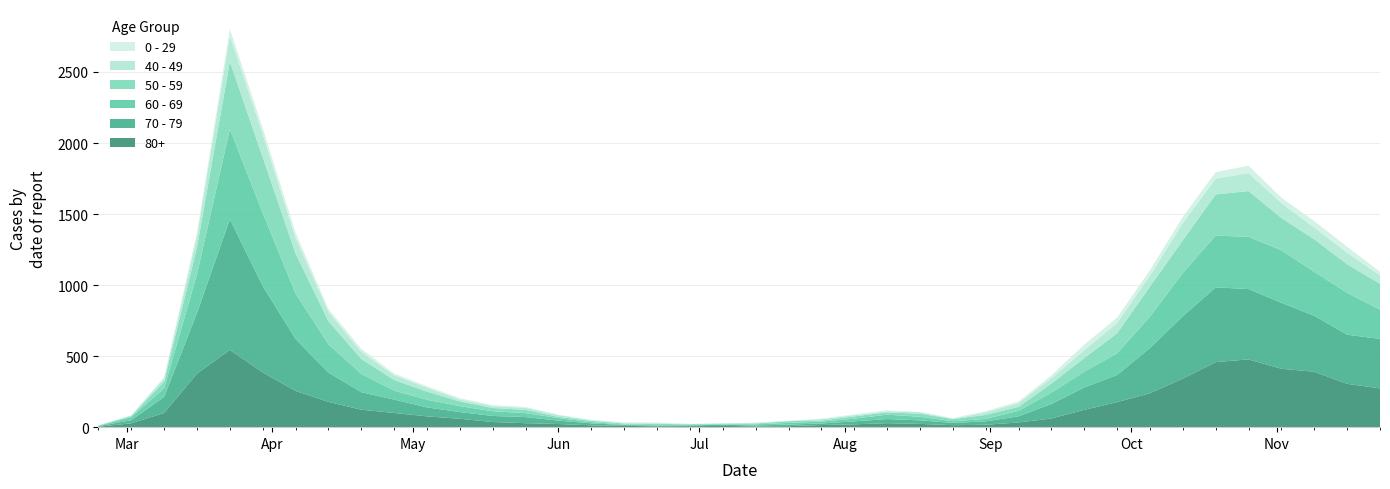

Reading left to right, what are all the values shown in this chart?

80+: 2020-02-24=3	2020-03-02=27	2020-03-09=100	2020-03-16=377	2020-03-23=544	2020-03-30=385	2020-04-06=255	2020-04-13=178	2020-04-20=123	2020-04-27=100	2020-05-04=76	2020-05-11=59	2020-05-18=36	2020-05-25=28	2020-06-01=22	2020-06-08=13	2020-06-15=9	2020-06-22=6	2020-06-29=7	2020-07-06=9	2020-07-13=5	2020-07-20=7	2020-07-27=15	2020-08-03=20	2020-08-10=28	2020-08-17=23	2020-08-24=14	2020-08-31=17	2020-09-07=33	2020-09-14=61	2020-09-21=122	2020-09-28=176	2020-10-05=239	2020-10-12=342	2020-10-19=458	2020-10-26=477	2020-11-02=411	2020-11-09=390	2020-11-16=305	2020-11-23=273
70 - 79: 2020-02-24=4	2020-03-02=22	2020-03-09=113	2020-03-16=427	2020-03-23=920	2020-03-30=608	2020-04-06=365	2020-04-13=206	2020-04-20=123	2020-04-27=94	2020-05-04=63	2020-05-11=47	2020-05-18=43	2020-05-25=43	2020-06-01=24	2020-06-08=14	2020-06-15=6	2020-06-22=5	2020-06-29=5	2020-07-06=8	2020-07-13=7	2020-07-20=11	2020-07-27=11	2020-08-03=21	2020-08-10=29	2020-08-17=25	2020-08-24=16	2020-08-31=24	2020-09-07=43	2020-09-14=102	2020-09-21=157	2020-09-28=191	2020-10-05=318	2020-10-12=439	2020-10-19=526	2020-10-26=495	2020-11-02=464	2020-11-09=394	2020-11-16=346	2020-11-23=348
60 - 69: 2020-02-24=2	2020-03-02=22	2020-03-09=61	2020-03-16=272	2020-03-23=634	2020-03-30=514	2020-04-06=320	2020-04-13=199	2020-04-20=128	2020-04-27=63	2020-05-04=54	2020-05-11=42	2020-05-18=33	2020-05-25=28	2020-06-01=18	2020-06-08=8	2020-06-15=3	2020-06-22=3	2020-06-29=6	2020-07-06=3	2020-07-13=8	2020-07-20=12	2020-07-27=13	2020-08-03=19	2020-08-10=31	2020-08-17=25	2020-08-24=12	2020-08-31=17	2020-09-07=39	2020-09-14=80	2020-09-21=112	2020-09-28=152	2020-10-05=221	2020-10-12=305	2020-10-19=364	2020-10-26=368	2020-11-02=370	2020-11-09=310	2020-11-16=294	2020-11-23=206
50 - 59: 2020-02-24=3	2020-03-02=7	2020-03-09=48	2020-03-16=190	2020-03-23=475	2020-03-30=392	2020-04-06=281	2020-04-13=163	2020-04-20=106	2020-04-27=75	2020-05-04=57	2020-05-11=33	2020-05-18=23	2020-05-25=23	2020-06-01=9	2020-06-08=10	2020-06-15=8	2020-06-22=9	2020-06-29=3	2020-07-06=5	2020-07-13=6	2020-07-20=12	2020-07-27=8	2020-08-03=16	2020-08-10=16	2020-08-17=22	2020-08-24=15	2020-08-31=28	2020-09-07=28	2020-09-14=64	2020-09-21=95	2020-09-28=142	2020-10-05=212	2020-10-12=230	2020-10-19=290	2020-10-26=322	2020-11-02=227	2020-11-09=228	2020-11-16=202	2020-11-23=182
40 - 49: 2020-02-24=0	2020-03-02=5	2020-03-09=21	2020-03-16=79	2020-03-23=183	2020-03-30=163	2020-04-06=111	2020-04-13=66	2020-04-20=51	2020-04-27=33	2020-05-04=27	2020-05-11=13	2020-05-18=12	2020-05-25=14	2020-06-01=12	2020-06-08=3	2020-06-15=2	2020-06-22=5	2020-06-29=1	2020-07-06=1	2020-07-13=4	2020-07-20=2	2020-07-27=10	2020-08-03=8	2020-08-10=8	2020-08-17=10	2020-08-24=2	2020-08-31=17	2020-09-07=26	2020-09-14=38	2020-09-21=55	2020-09-28=72	2020-10-05=76	2020-10-12=120	2020-10-19=111	2020-10-26=126	2020-11-02=105	2020-11-09=83	2020-11-16=80	2020-11-23=60
0 - 29: 2020-02-24=1	2020-03-02=0	2020-03-09=10	2020-03-16=25	2020-03-23=47	2020-03-30=42	2020-04-06=36	2020-04-13=19	2020-04-20=20	2020-04-27=12	2020-05-04=11	2020-05-11=10	2020-05-18=8	2020-05-25=6	2020-06-01=2	2020-06-08=4	2020-06-15=6	2020-06-22=5	2020-06-29=2	2020-07-06=1	2020-07-13=2	2020-07-20=1	2020-07-27=3	2020-08-03=6	2020-08-10=6	2020-08-17=2	2020-08-24=5	2020-08-31=9	2020-09-07=11	2020-09-14=20	2020-09-21=40	2020-09-28=38	2020-10-05=39	2020-10-12=44	2020-10-19=46	2020-10-26=52	2020-11-02=38	2020-11-09=45	2020-11-16=43	2020-11-23=25